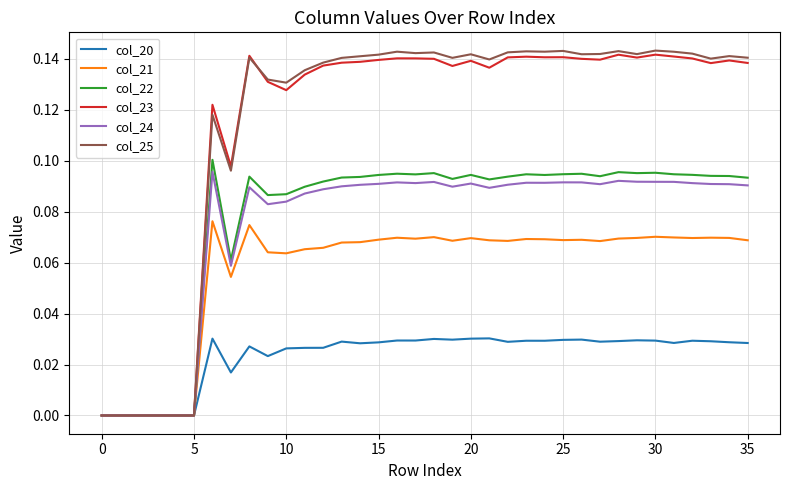

Which series has the widest spread of values?

col_25